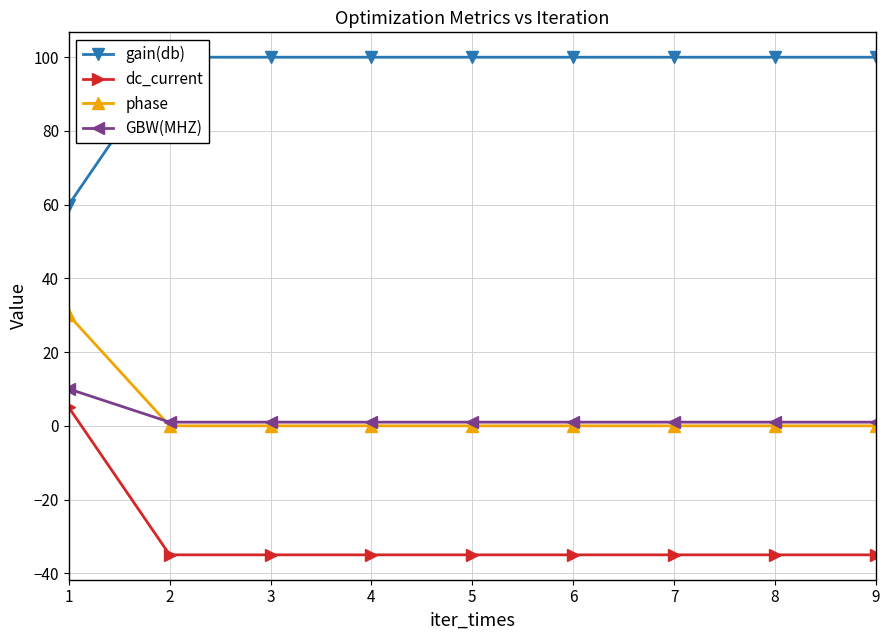

Rank the series by their maximum value, from lowest to highest.

dc_current, GBW(MHZ), phase, gain(db)